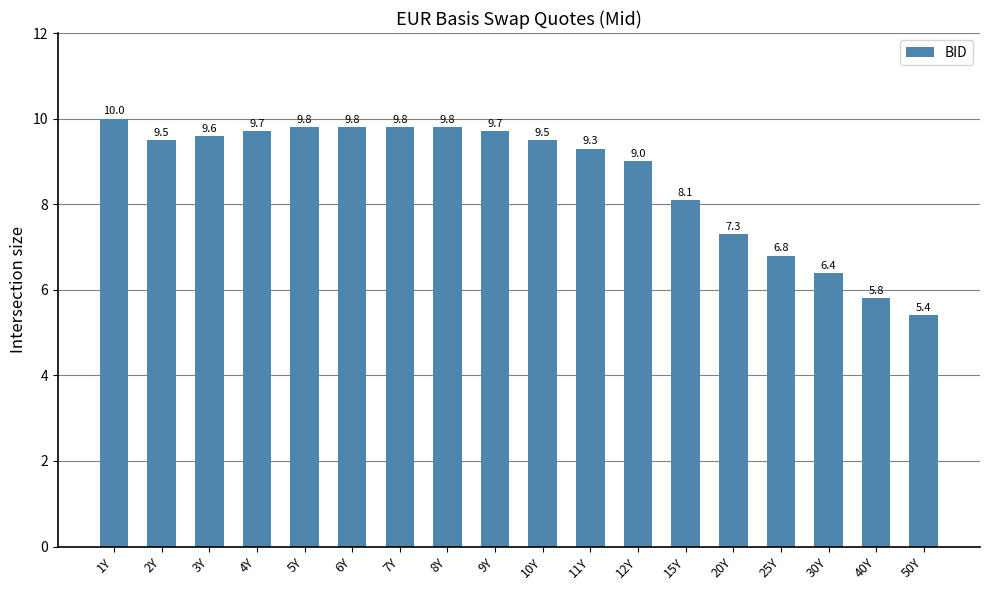

What is the change in value from 15Y to 50Y?

-2.7